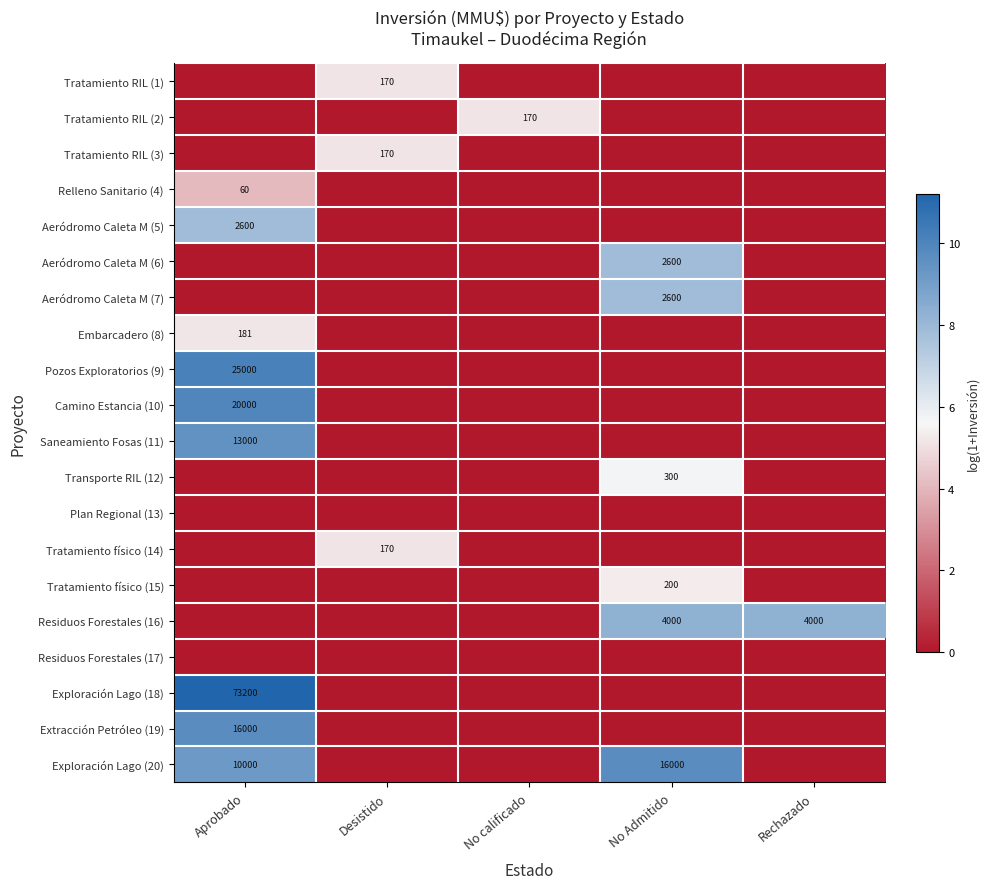

At how many categories does at least one series exceed 6?

3